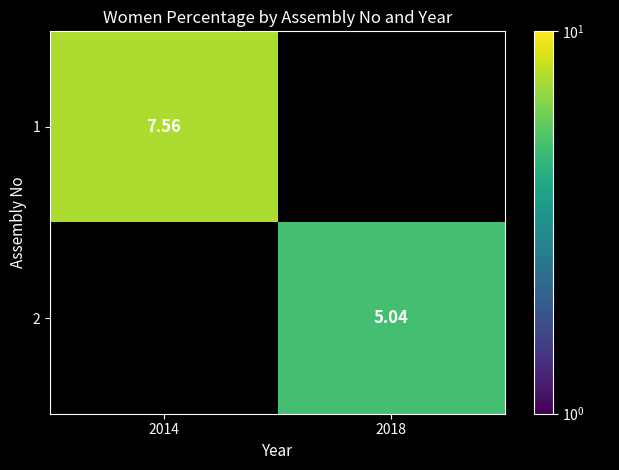

Which category has the lowest value in the 2 series?

2014